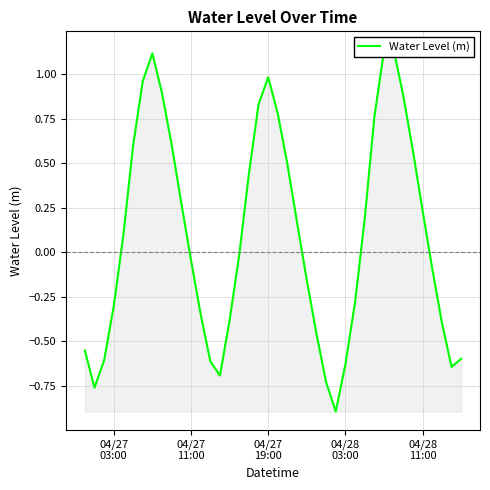

How many lines are shown in the chart?

1